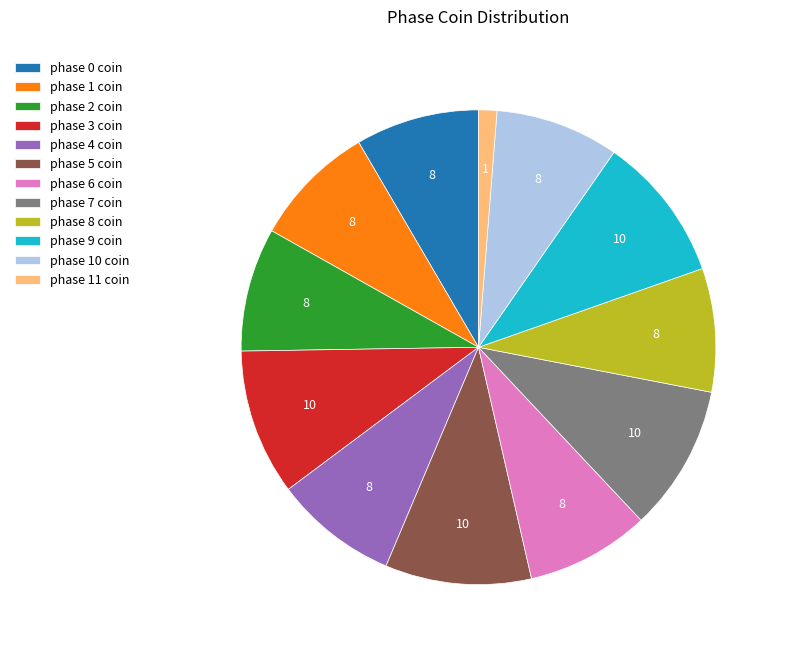

Is there any slice that represents more than half of the pie?

No